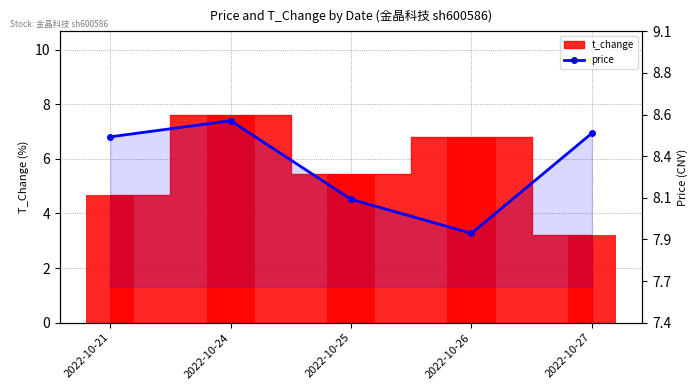

List the labels in order of value, largest first.

2022-10-24, 2022-10-27, 2022-10-21, 2022-10-25, 2022-10-26